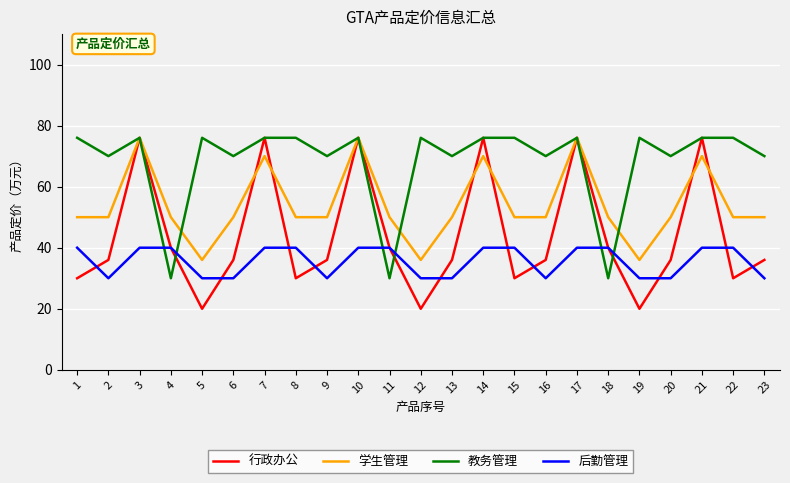

Which series changed the most between 14 and 22?

行政办公